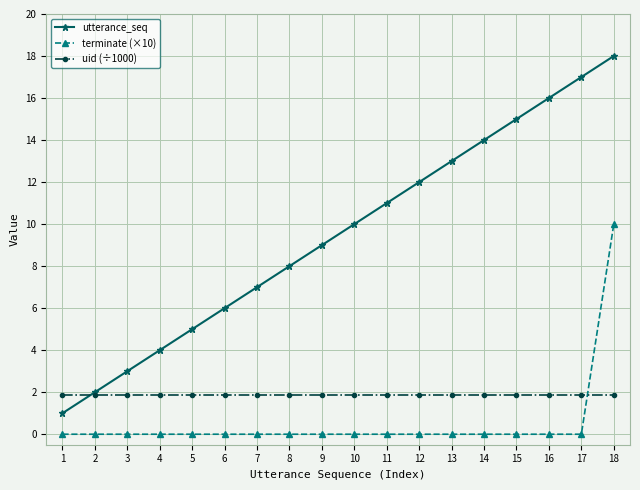

True or false: terminate (×10) has a value of -5.7 at 11.

False